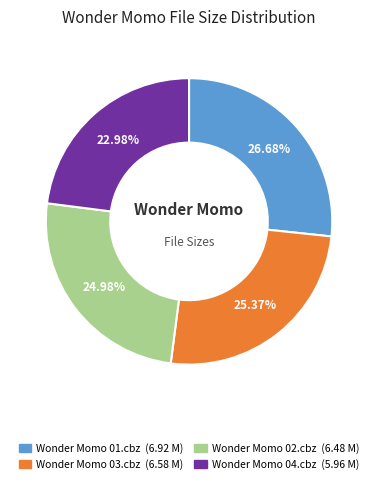

To the nearest percent, what is the difference between the Wonder Momo 01.cbz and Wonder Momo 02.cbz slice percentages?

2%